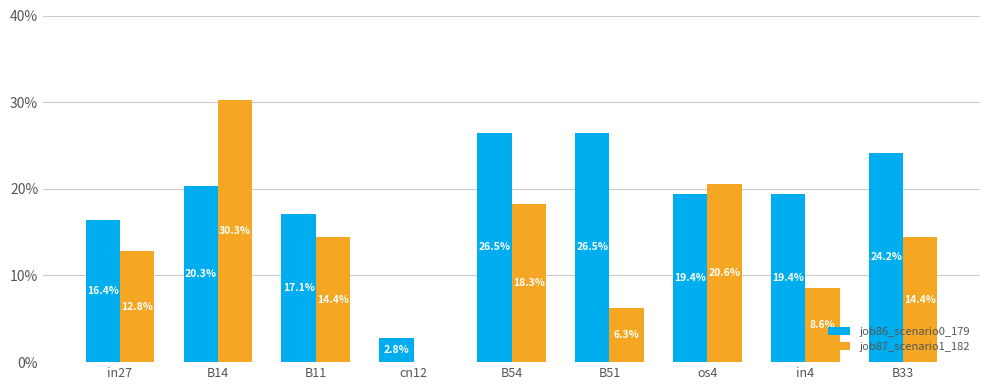

What is the difference between the maximum and second lowest values in the job87_scenario1_182 series?

0.2